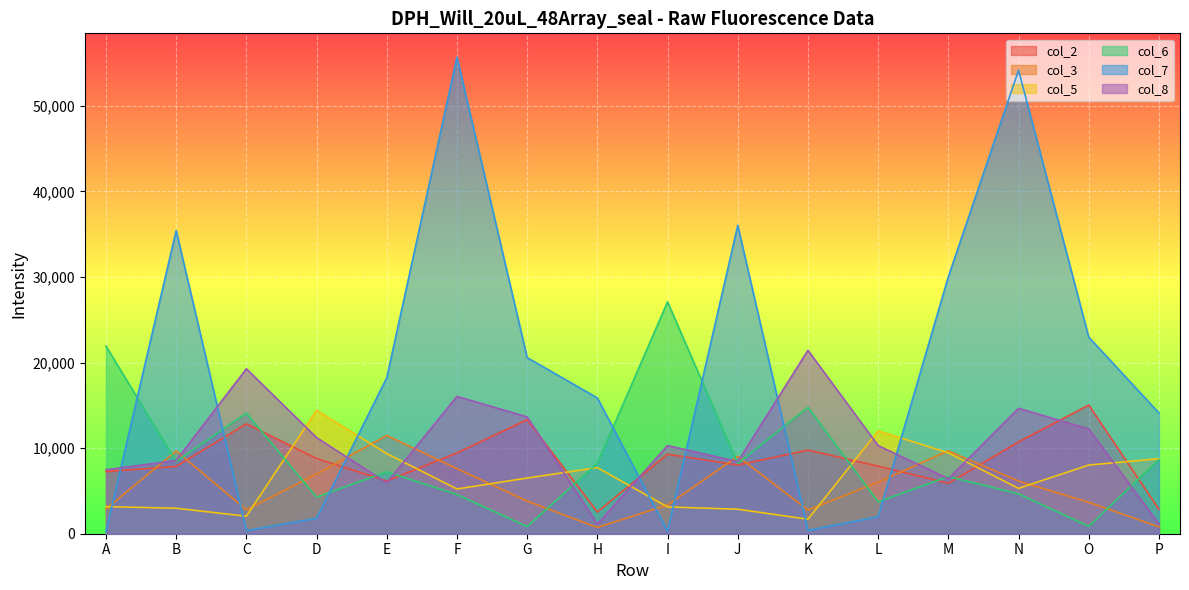

How many values in the col_6 series are below 8203?

8